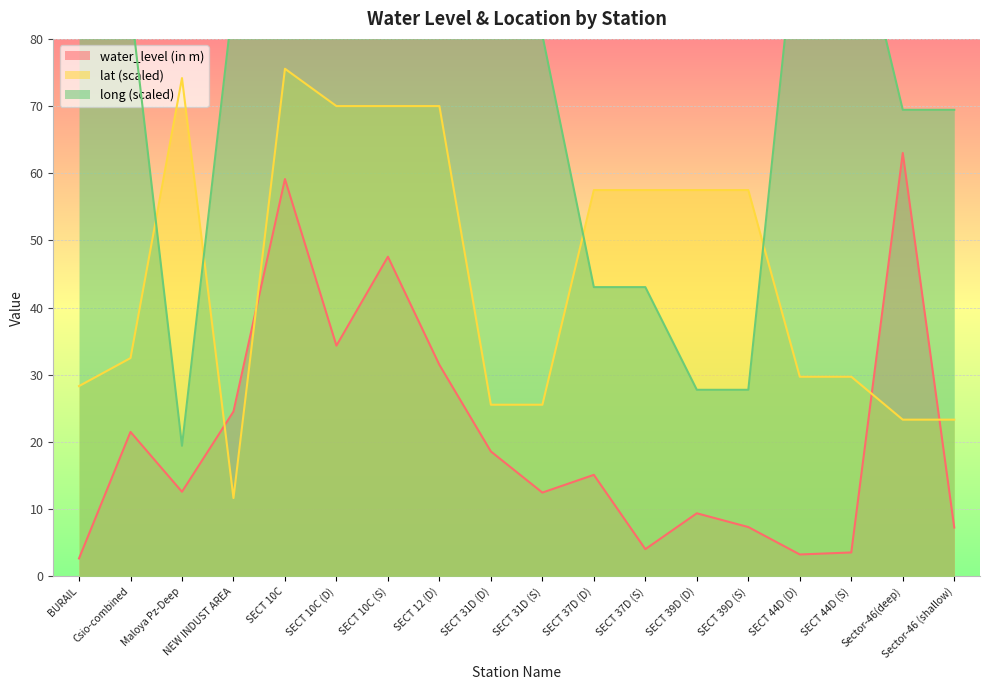

What is the label of the 13th point from the right?

SECT 10C (D)